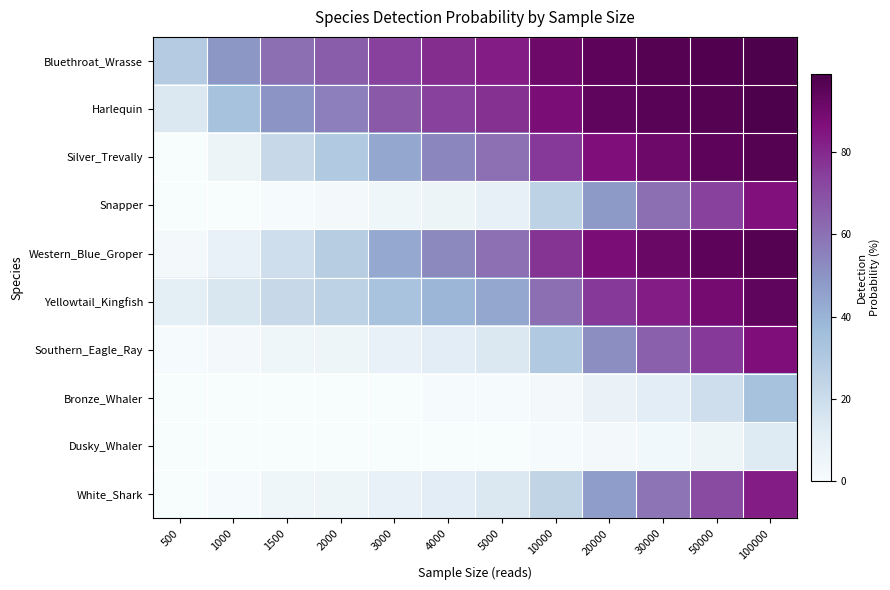

At 1500, list the series in order from smallest to largest.

Bronze_Whaler, Dusky_Whaler, Snapper, Southern_Eagle_Ray, White_Shark, Western_Blue_Groper, Silver_Trevally, Yellowtail_Kingfish, Harlequin, Bluethroat_Wrasse